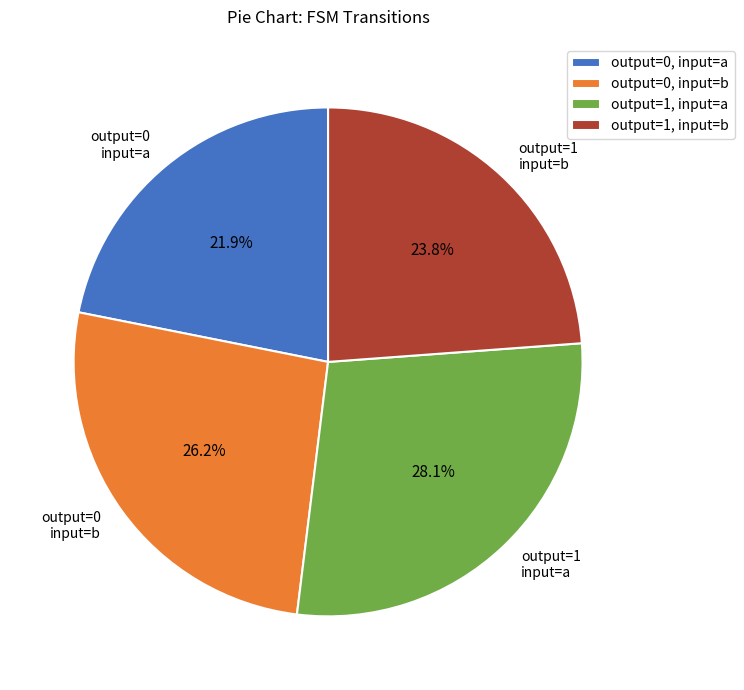

Approximately how many times larger is the value at output=0, input=a compared to output=1, input=b?

0.9